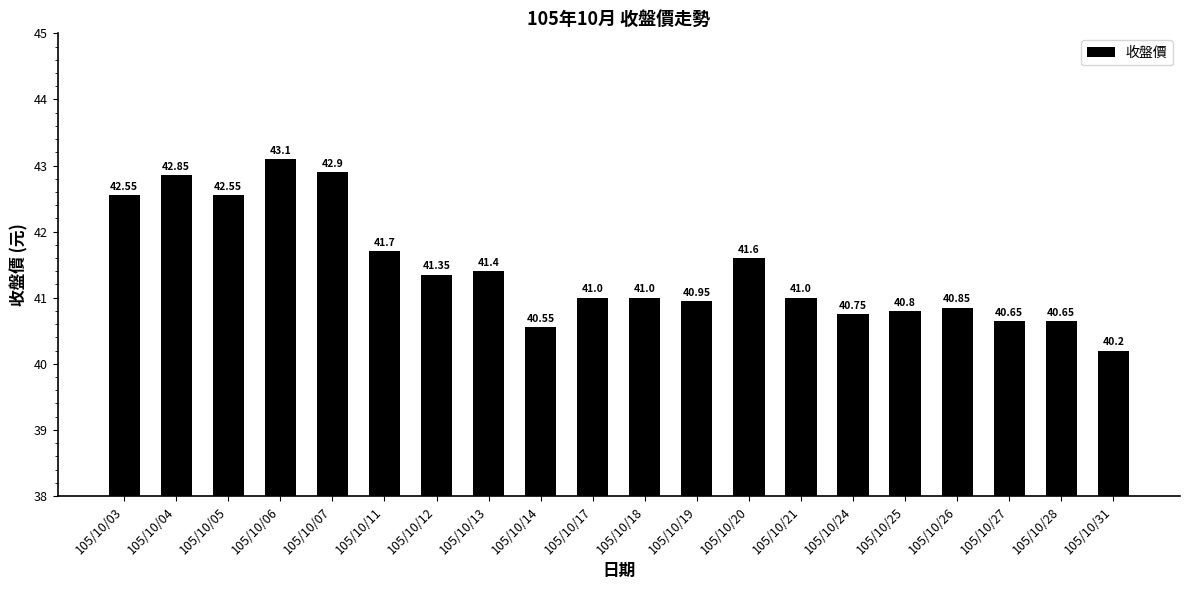

What is the difference between the second highest and minimum values?

2.7